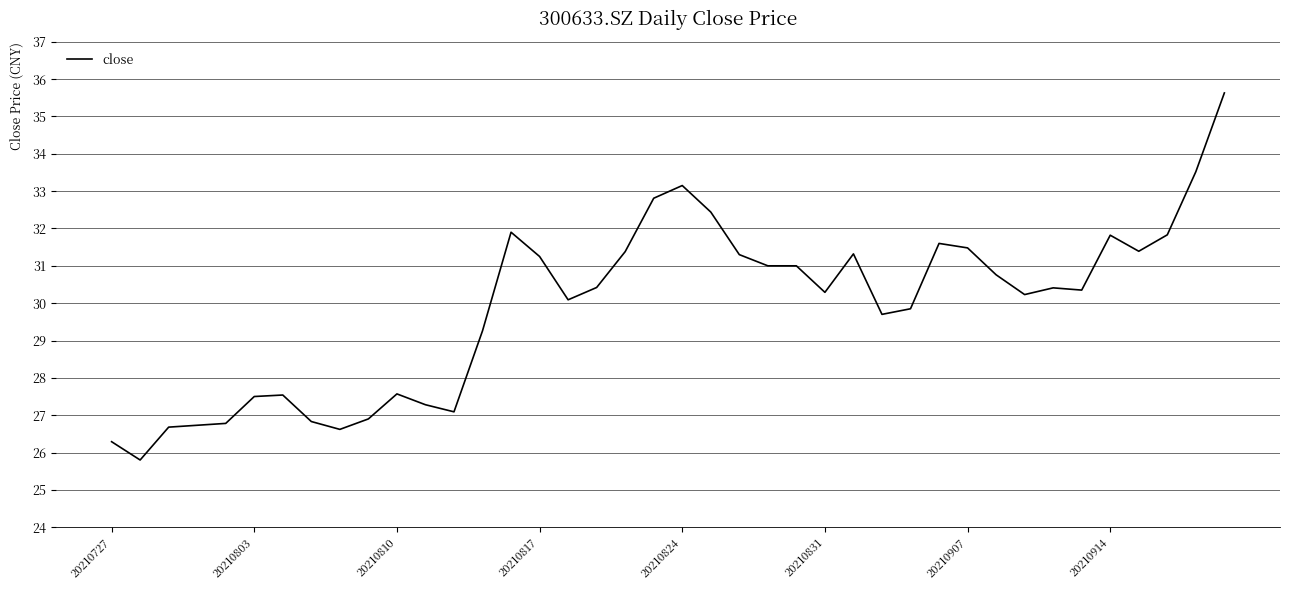

What is the smallest value displayed?

25.8